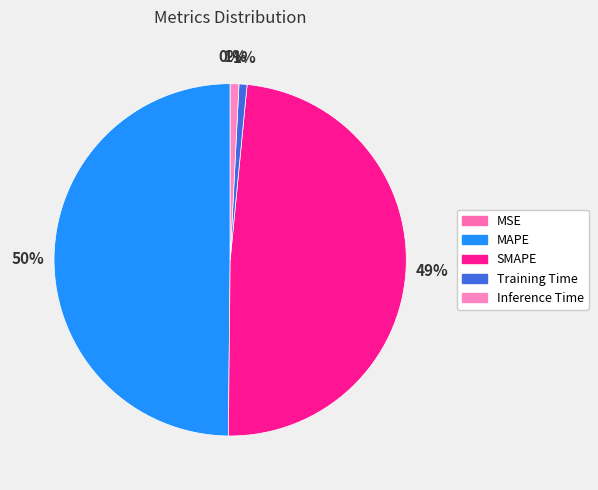

What is the change in value from MAPE to SMAPE?

-0.1